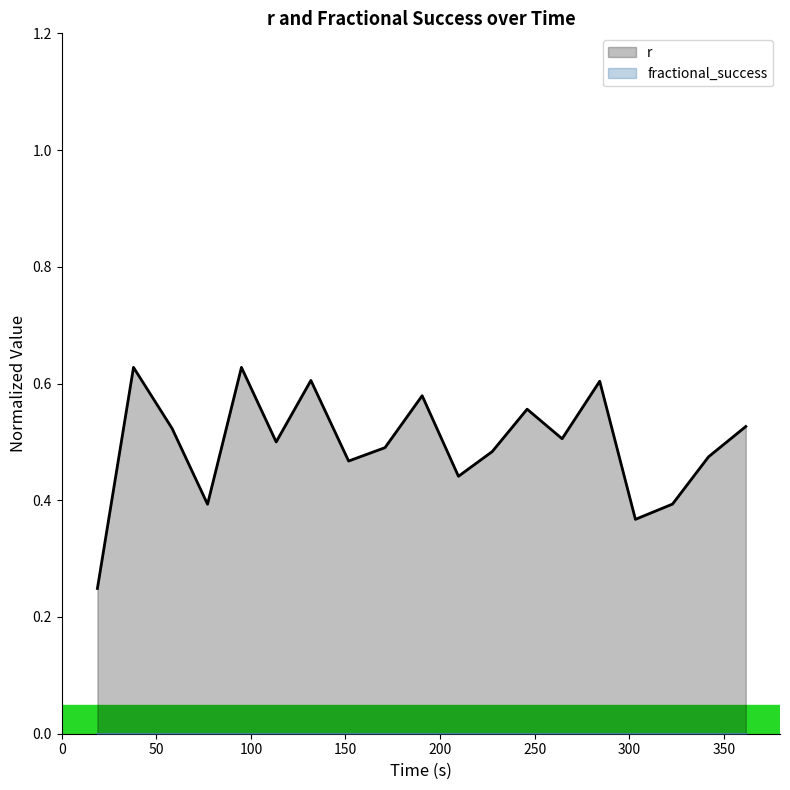

Which series has the largest total across all categories?

r